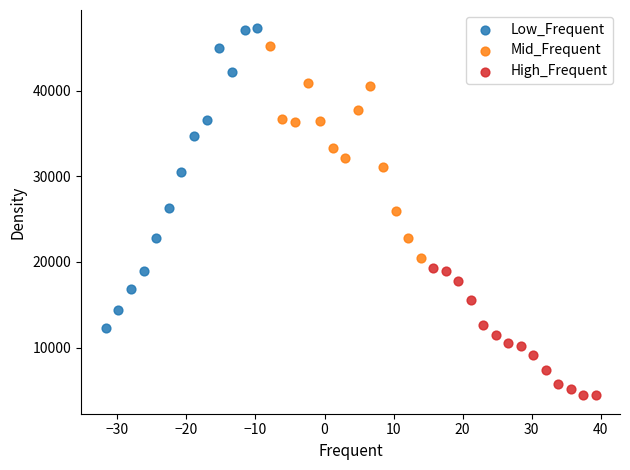

Which series contains the lowest Y value?

High_Frequent